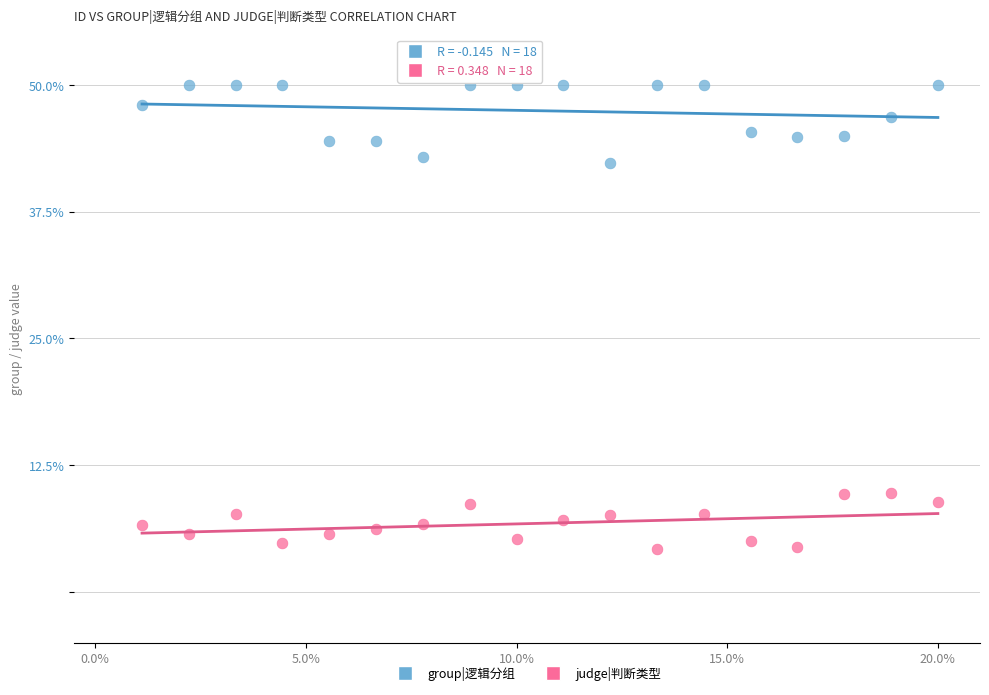

Which series reaches the maximum Y coordinate?

group|逻辑分组